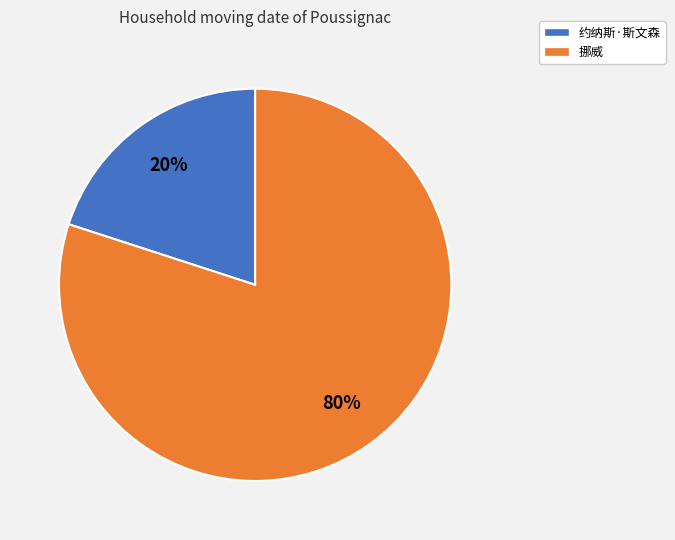

Count the number of slices in the pie.

2